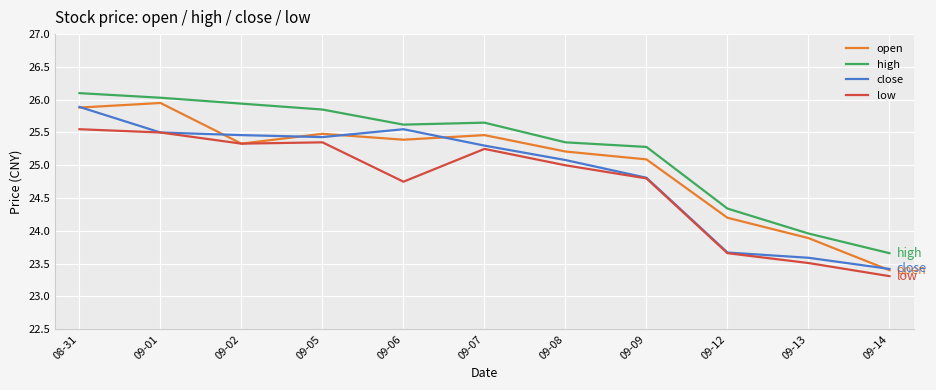

The value of open at 09-01 is 25.9. True or false?

True